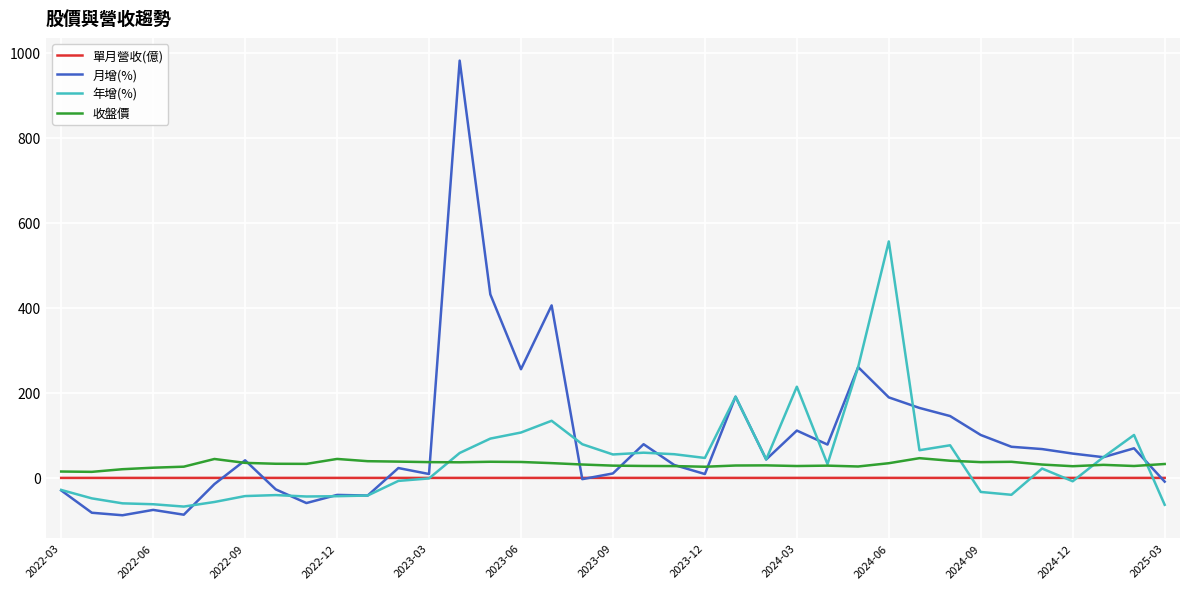

What is the smallest value displayed?

-87.8